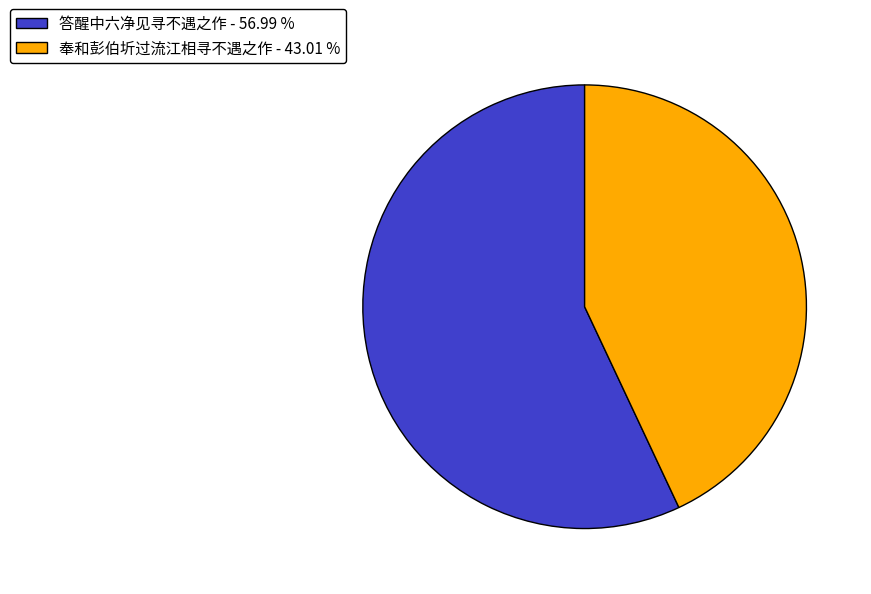

Approximately how many times larger is the value at 答醒中六净见寻不遇之作 - 56.99 % compared to 奉和彭伯圻过流江相寻不遇之作 - 43.01 %?

1.3